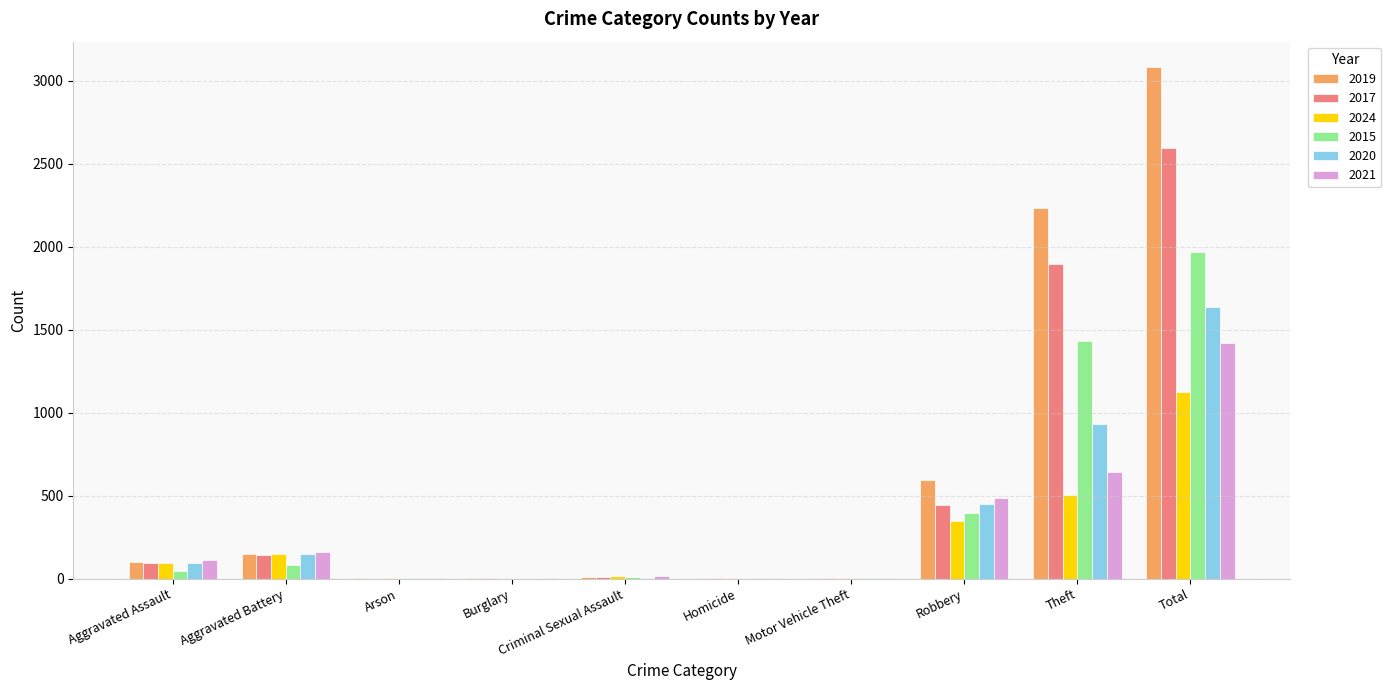

How many series are shown in this chart?

6